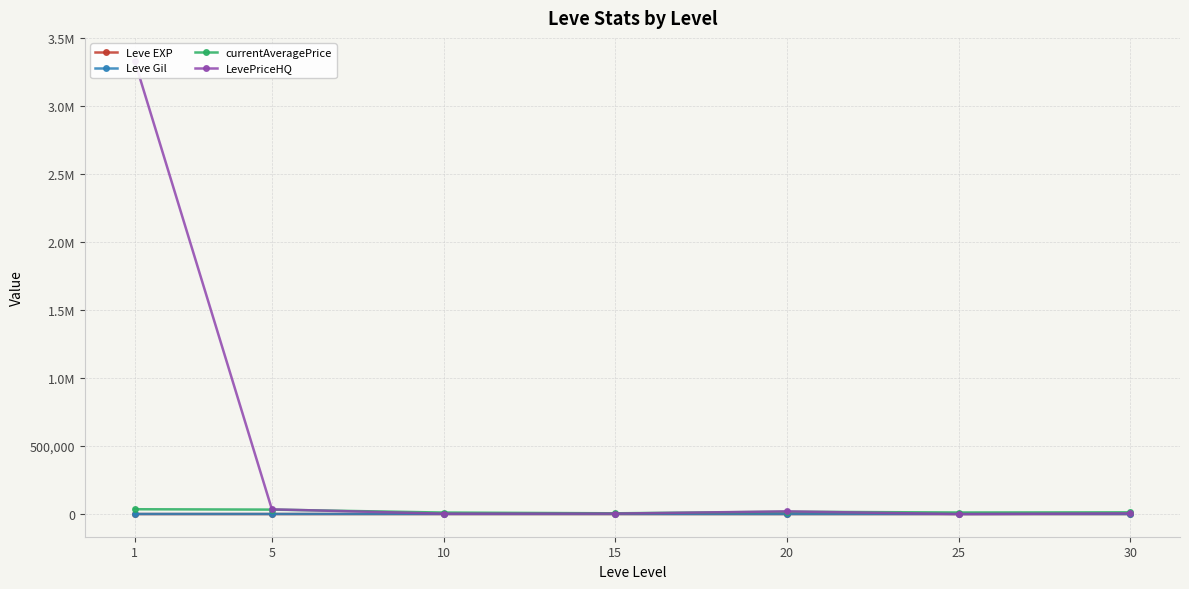

Where is the first local maximum for Leve Gil?

15